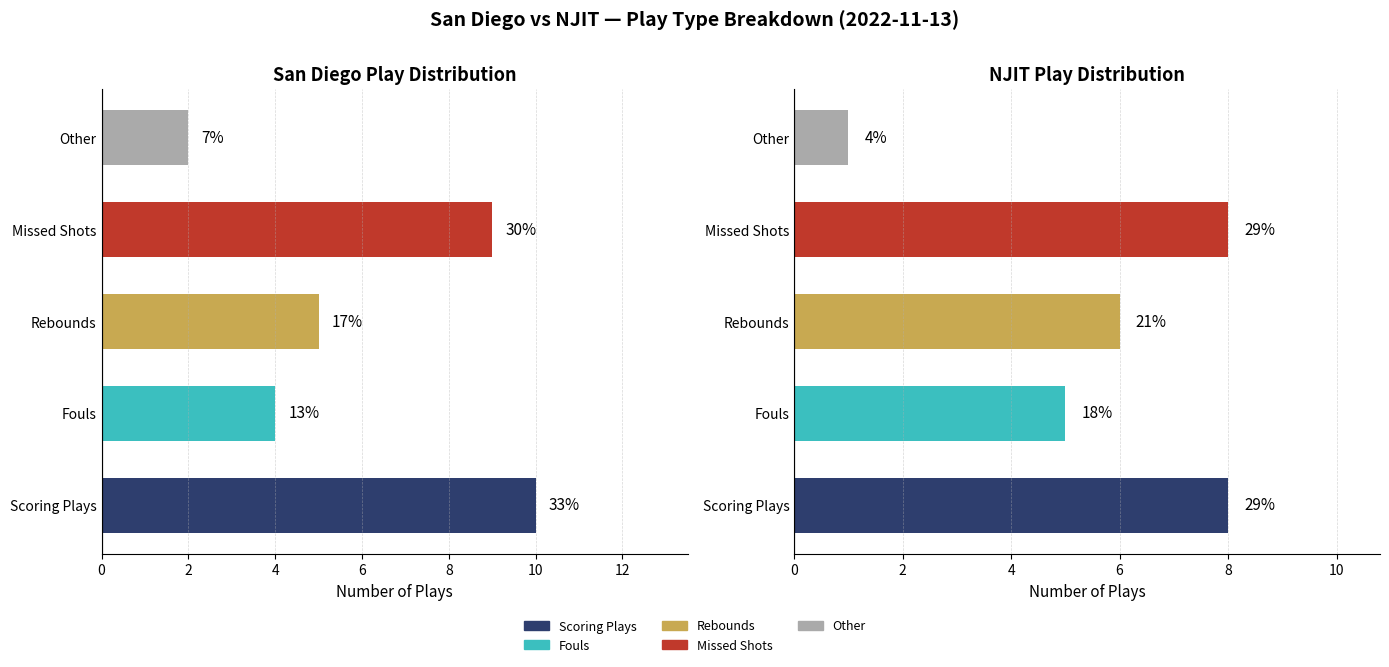

The San Diego series shows 1 at Other. True or false?

False